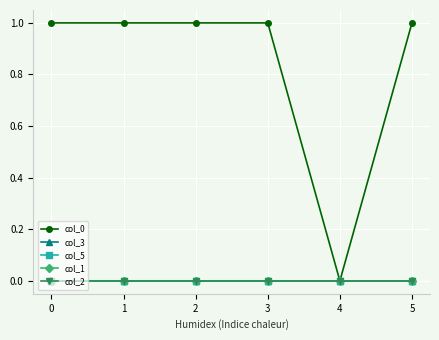

The col_3 series shows -0.0 at 5. True or false?

False